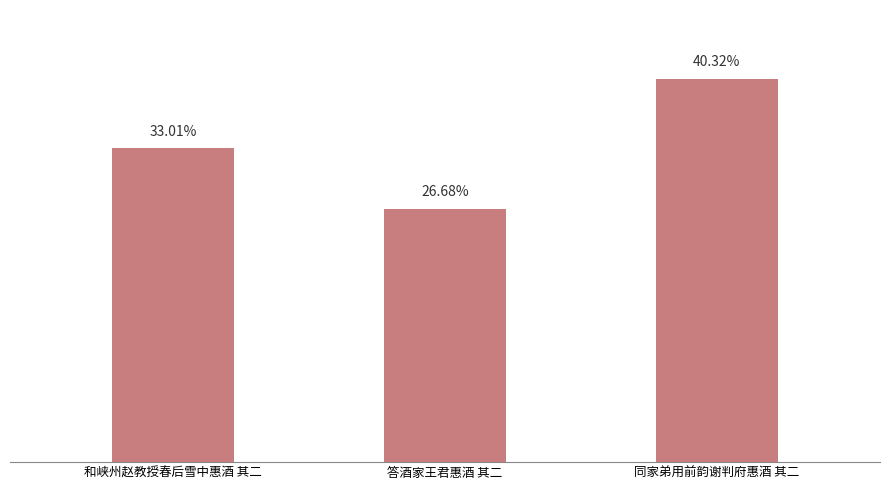

Does the chart contain any negative values?

No